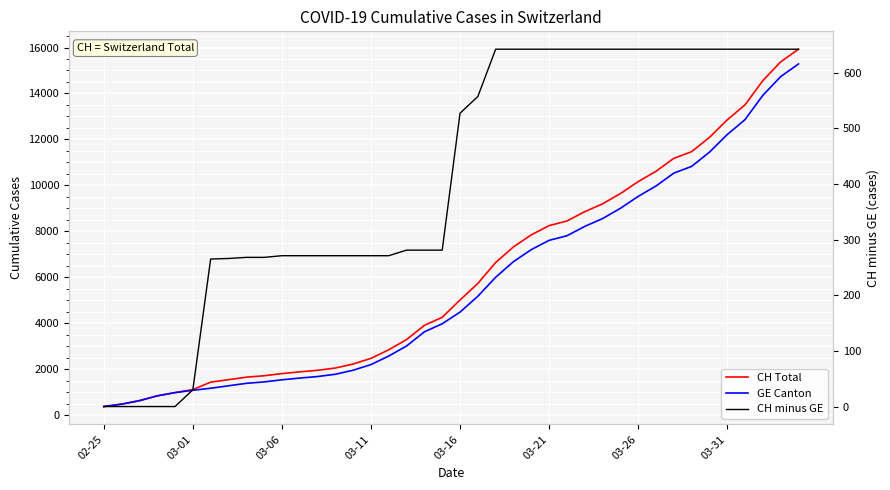

The value of GE Canton at 13 is 1033. True or false?

False